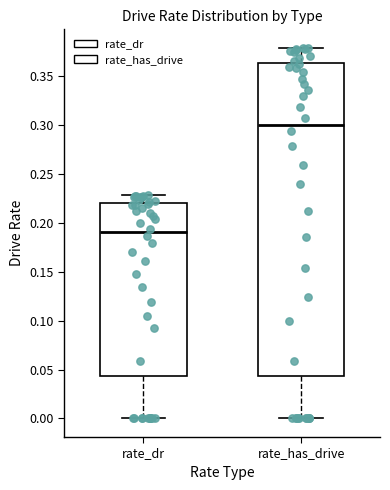

Which box has the lowest median line?

rate_dr